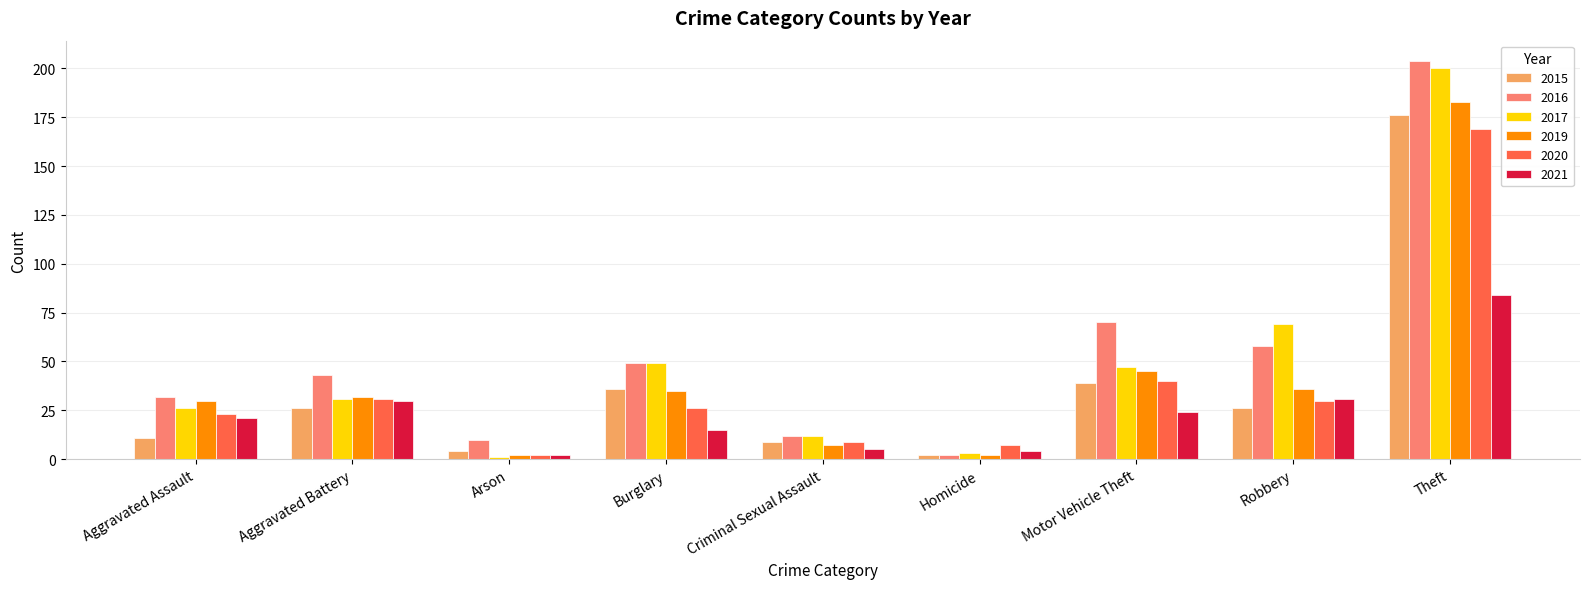

Which series has the largest total across all categories?

2016